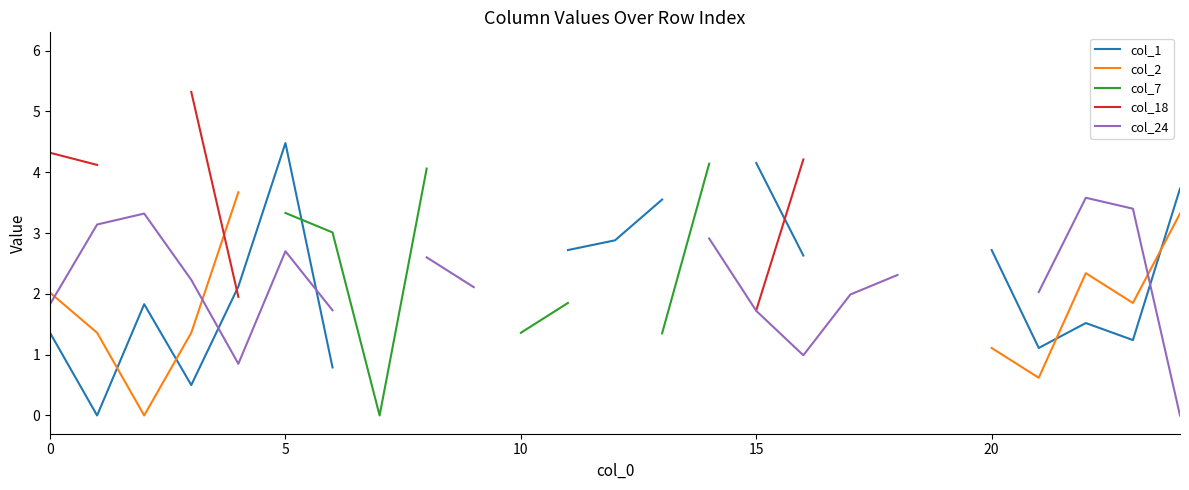

Rank the series at 19 from lowest to highest value.

col_1, col_2, col_7, col_18, col_24